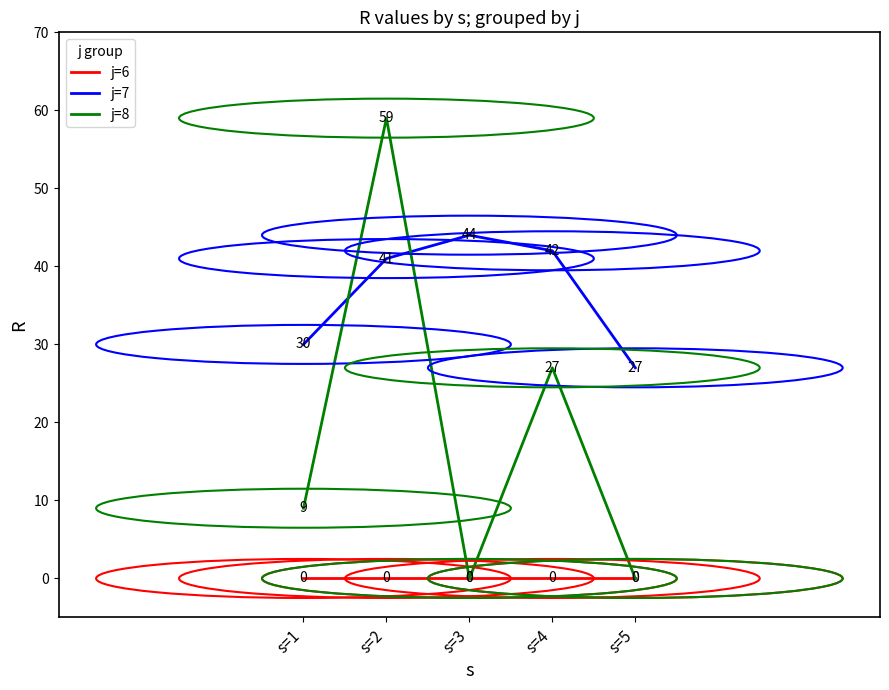

True or false: j=7 and j=6 cross at least once.

False